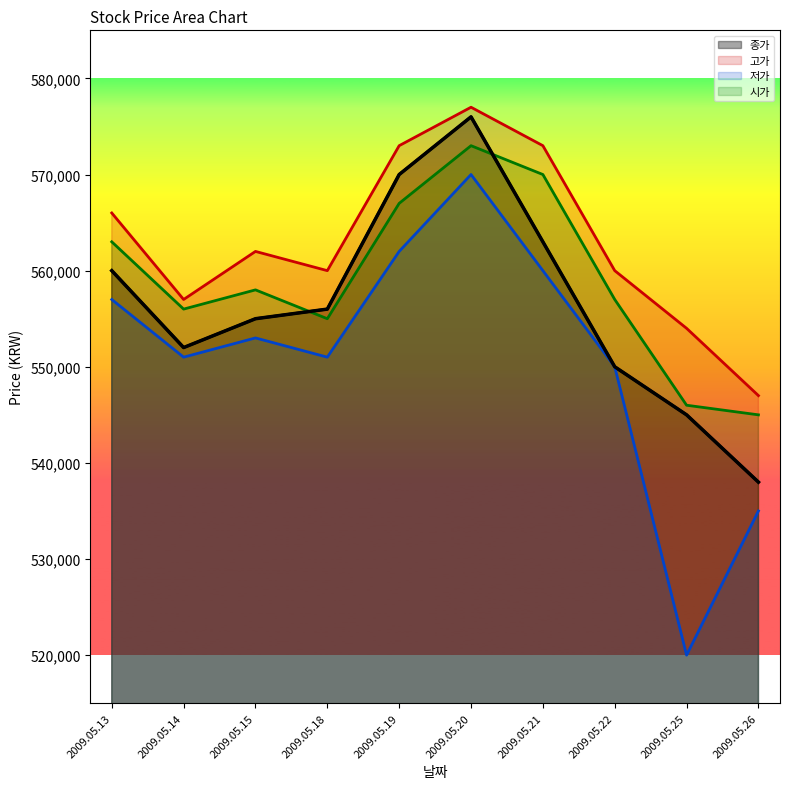

What is the difference between the maximum and minimum values in the 시가 series?

28000